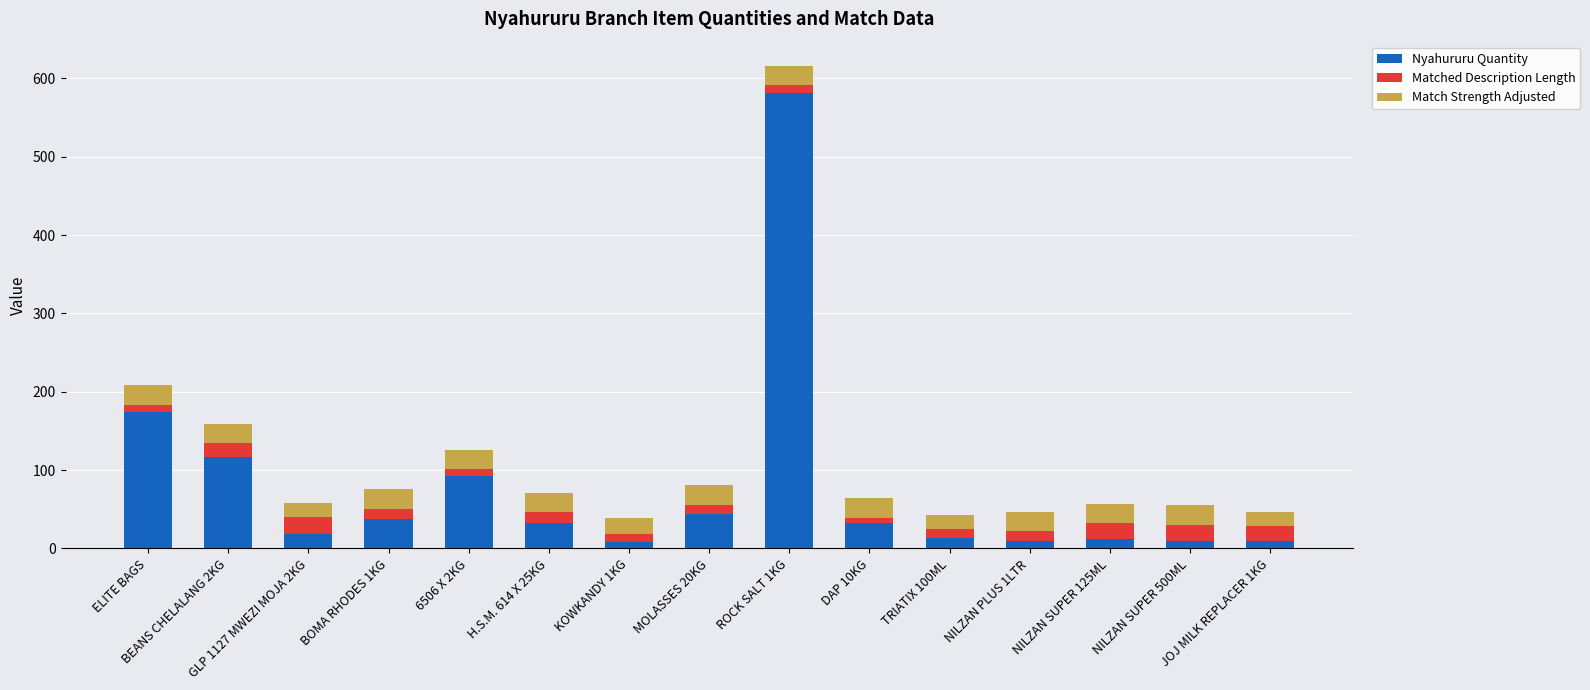

What is the maximum value for Nyahururu Quantity?

581